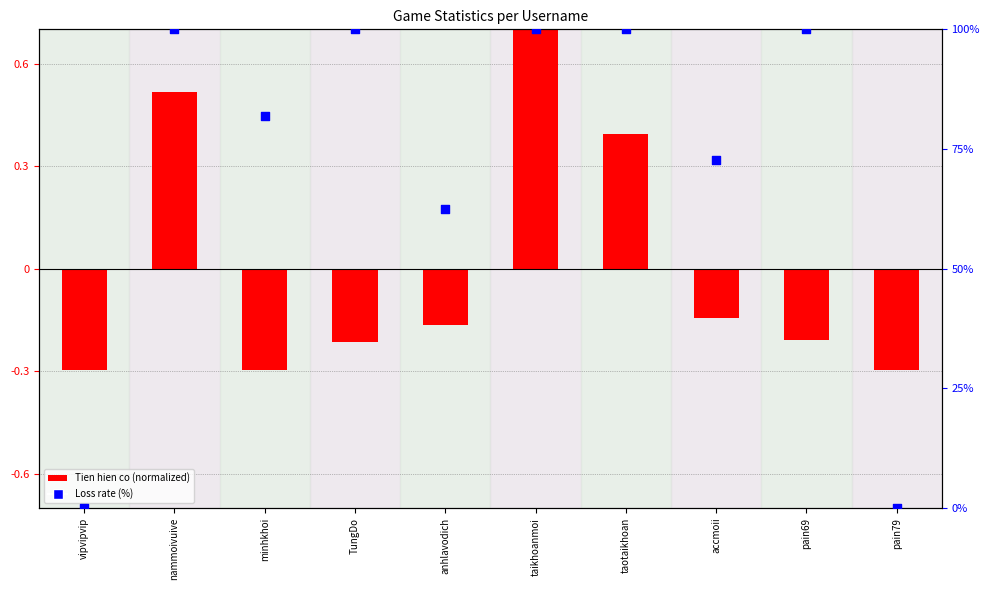

Which series contains the lowest Y value?

Tien hien co (normalized)